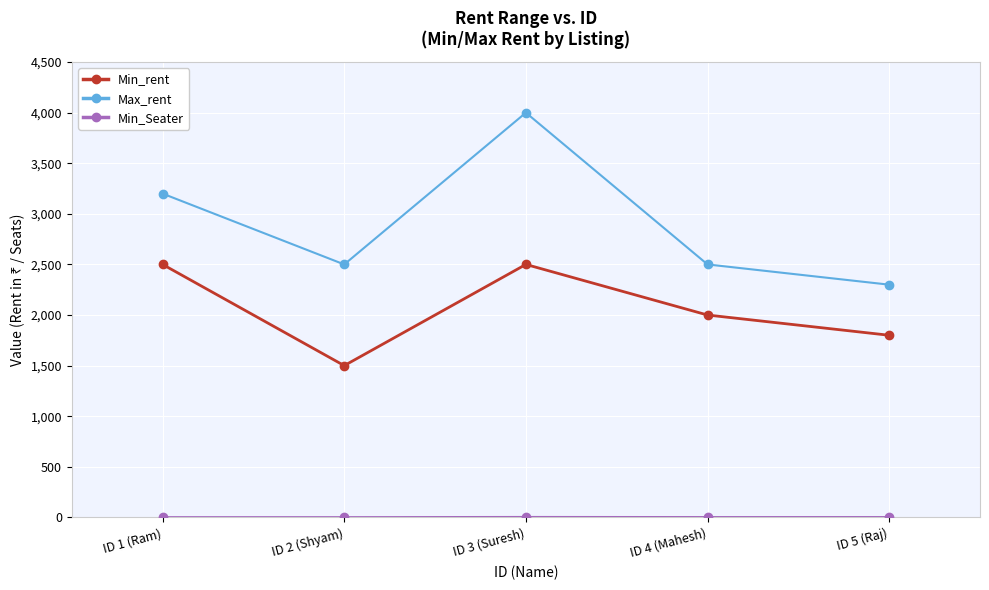

Which category has the lowest value in the Min_rent series?

ID 2 (Shyam)